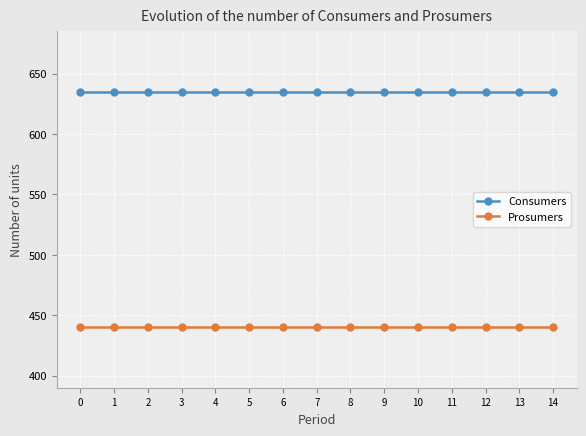

How many lines are shown in the chart?

2